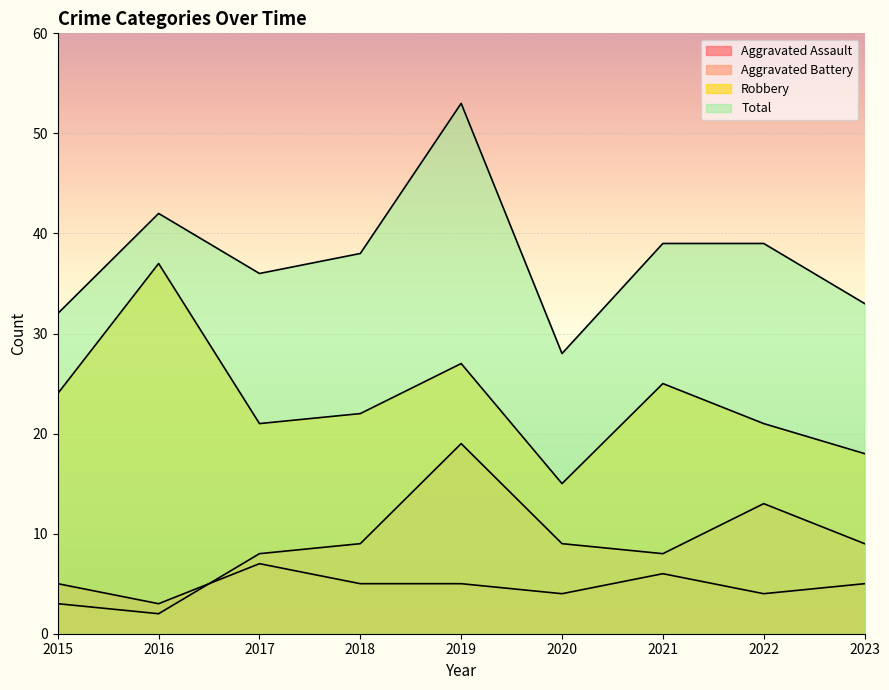

At how many categories does at least one series exceed 42?

1